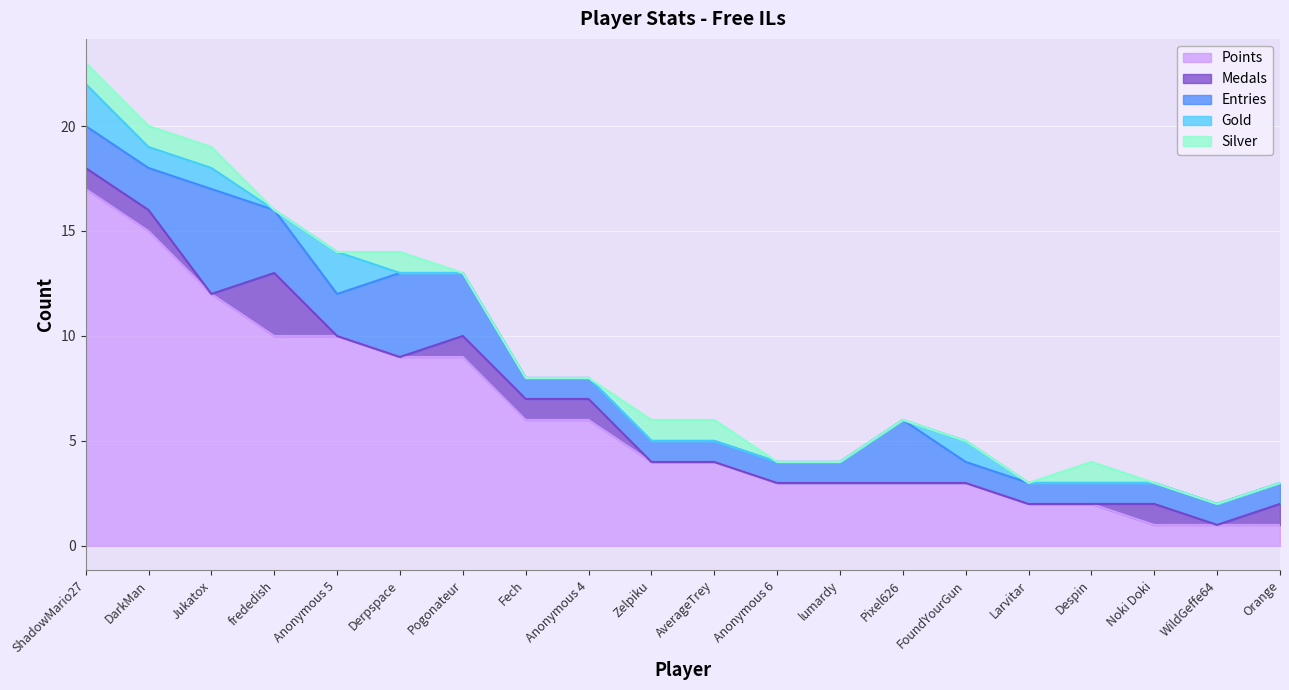

How many interior local valleys does the Gold series have?

1